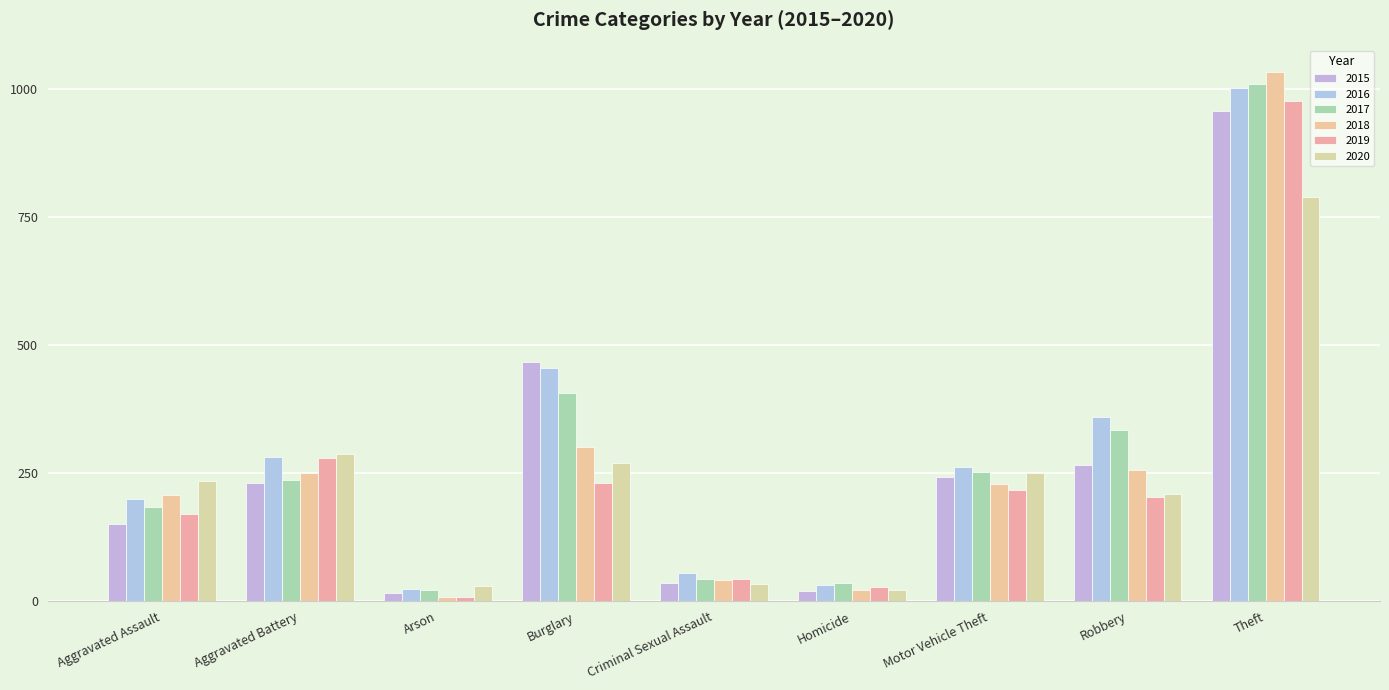

What is the value of the 2018 bar at the 5th from the left?

41